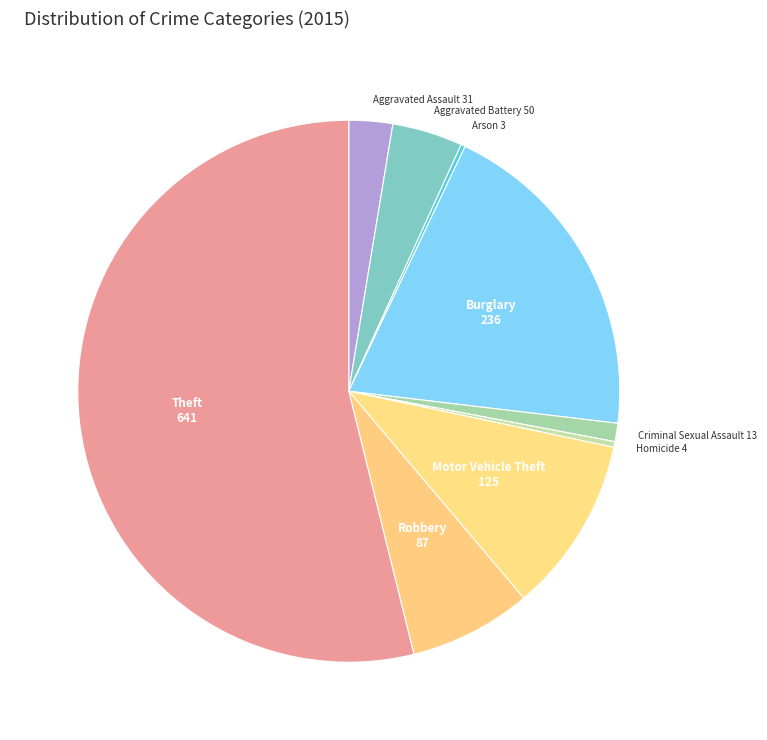

Between Aggravated Assault and Theft, which is larger?

Theft